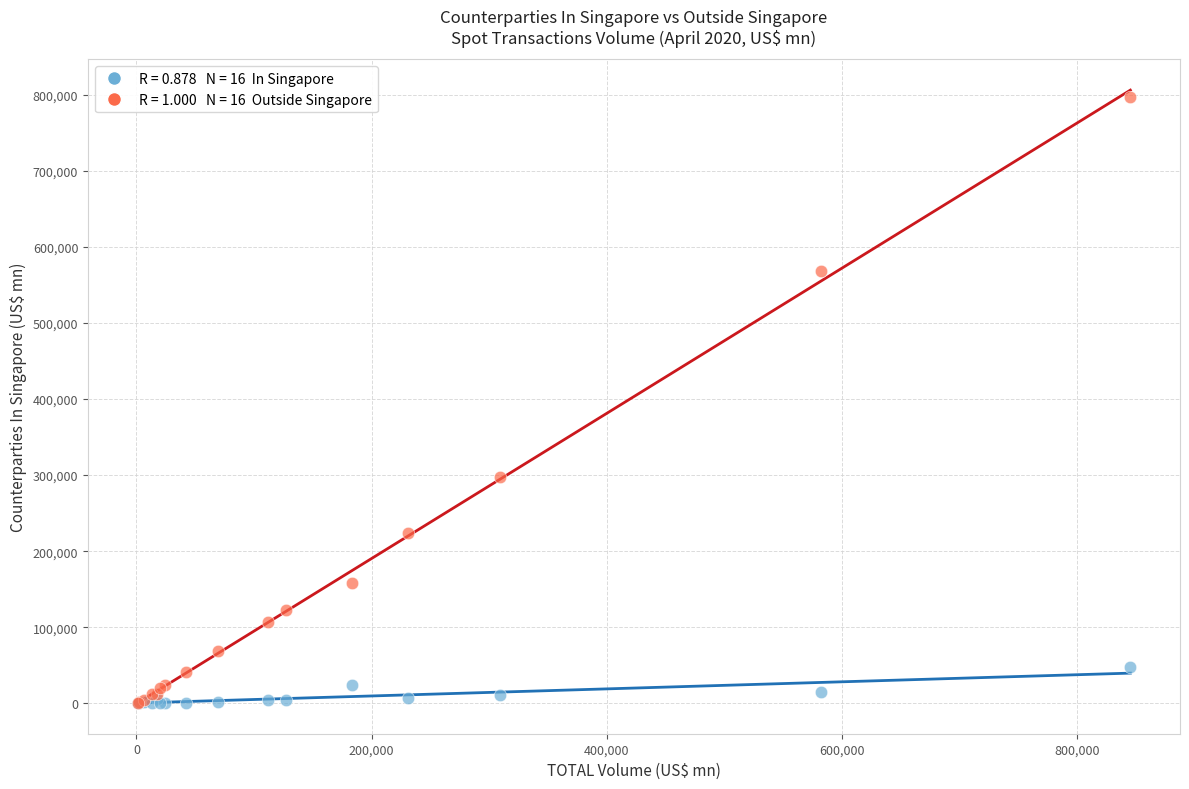

Across all series, what Y value is closest to 398801?

297597.6